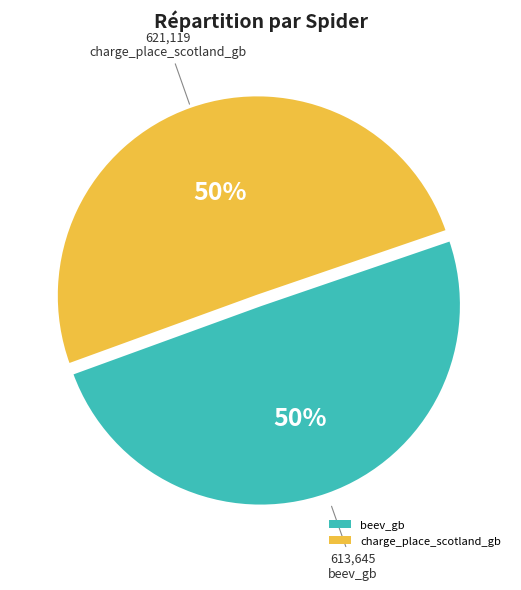

Combined, do beev_gb and charge_place_scotland_gb account for over 50%?

Yes